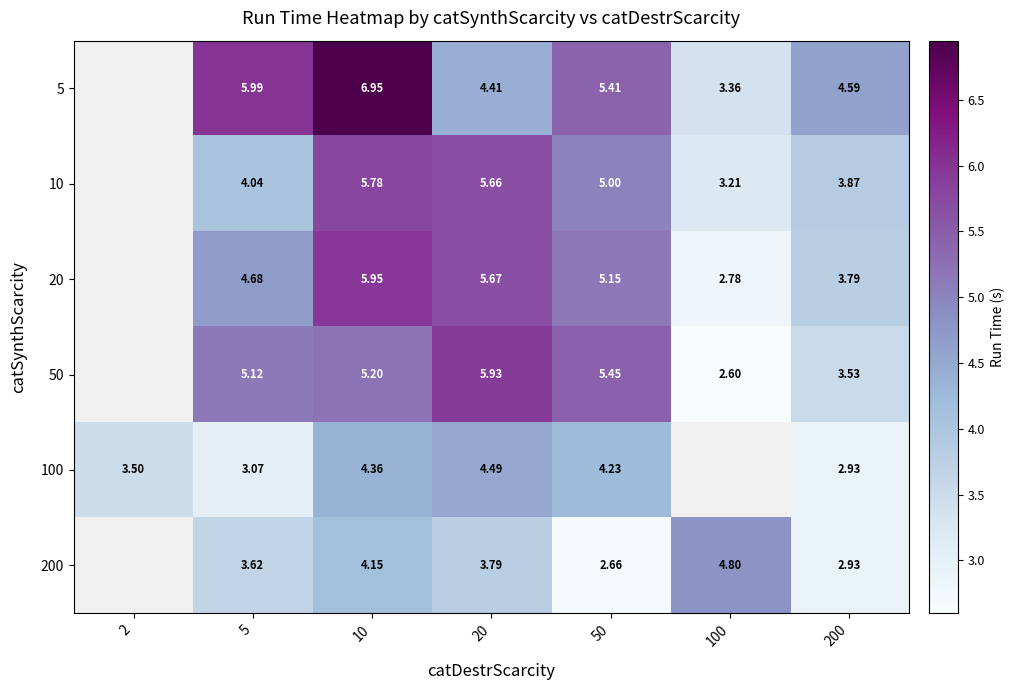

How many positive values does the 10 series have?

6